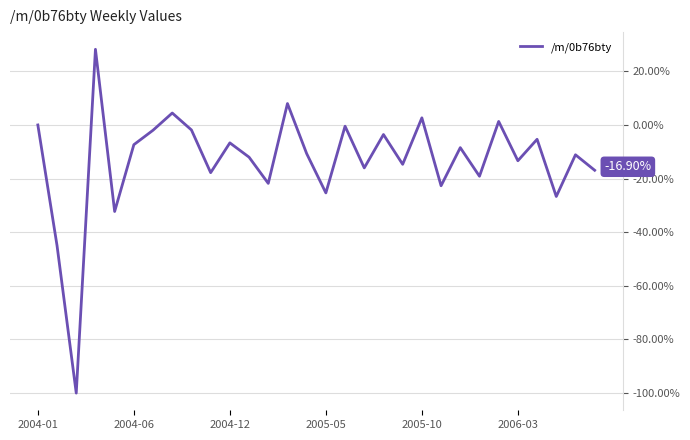

What is the difference between the maximum and minimum values?

128.2